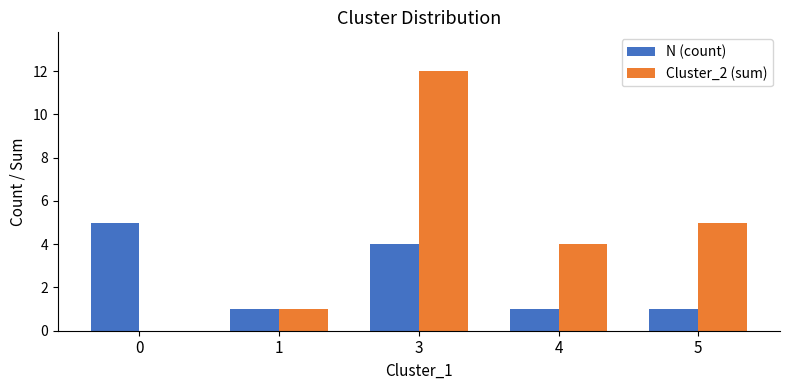

Count the N (count) values in the range 1 to 4.

4